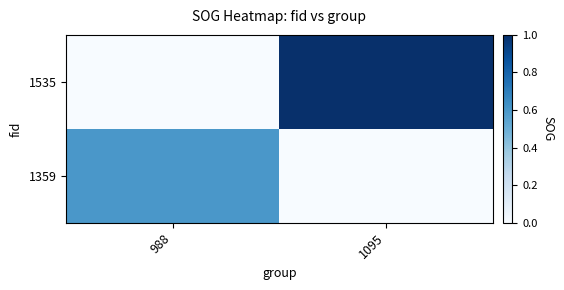

Reading left to right, transcribe all the data shown in this chart.

1535: 988=0.0	1095=1.0
1359: 988=0.6	1095=0.0